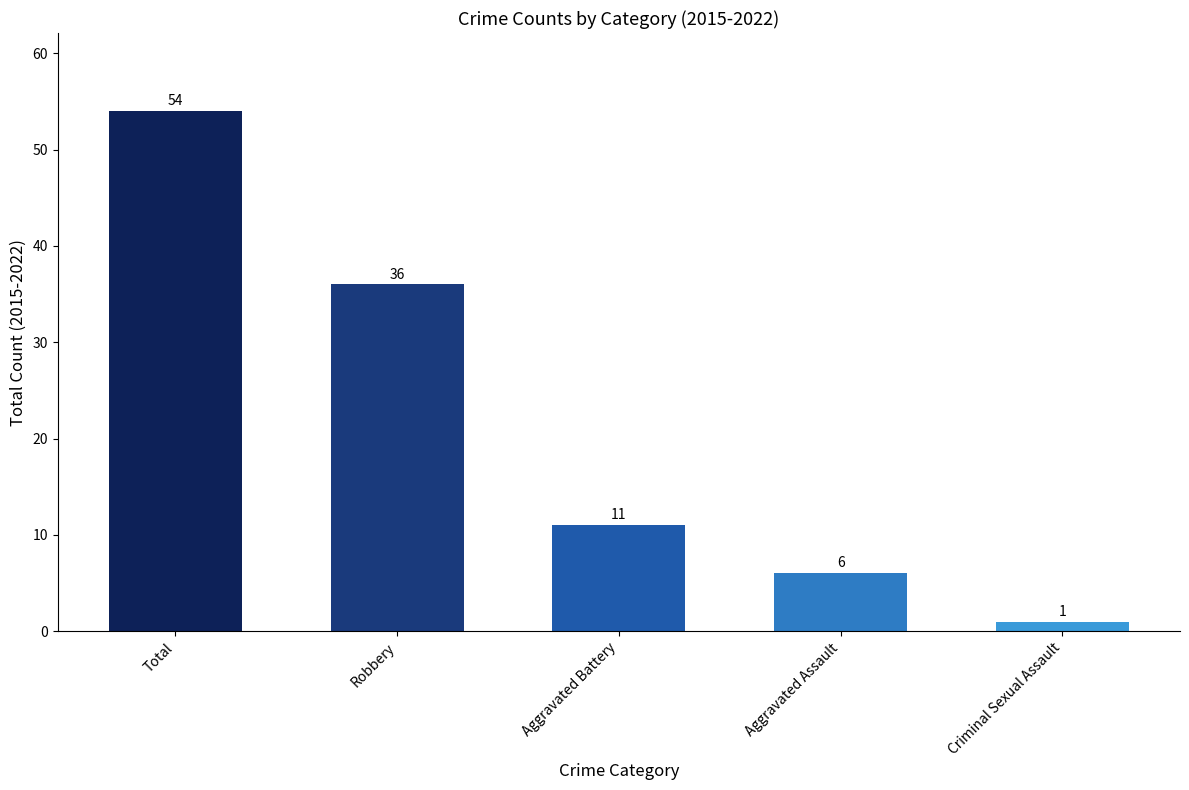

At which label is the value closest to 27?

Robbery